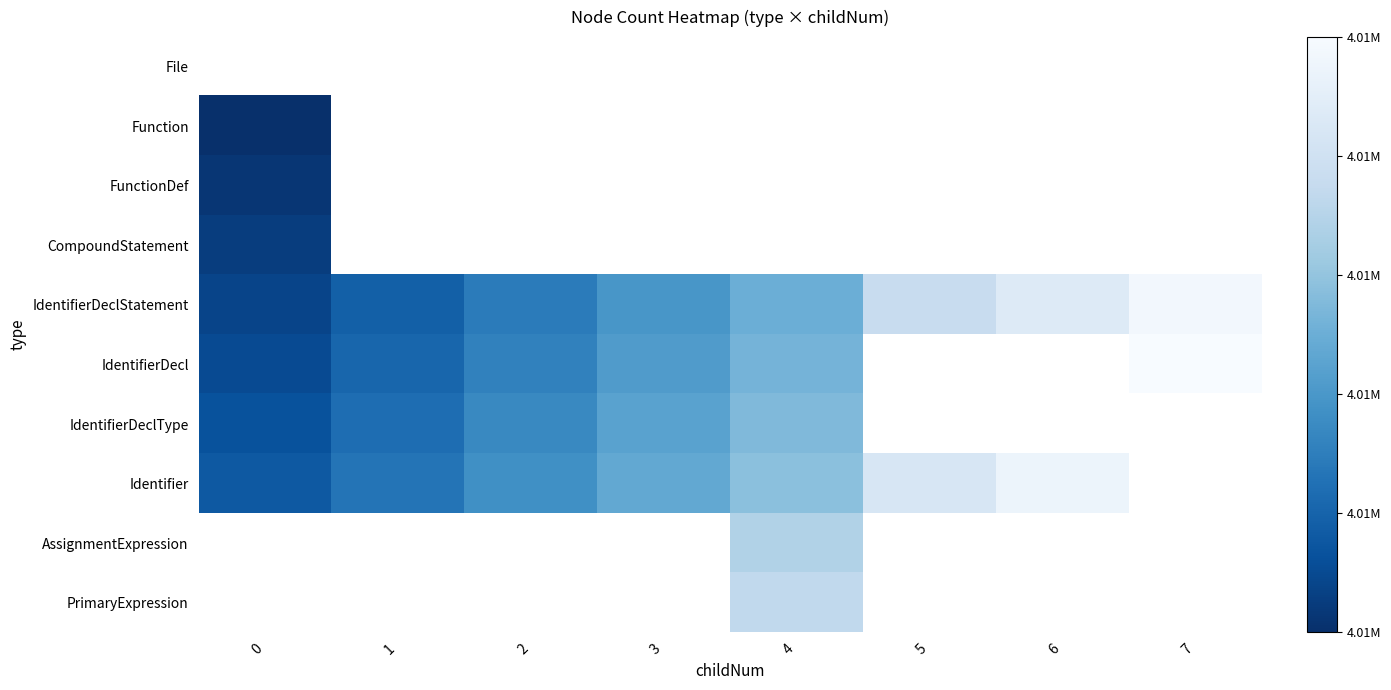

The value of IdentifierDecl at 7 is 7168716.9. True or false?

False